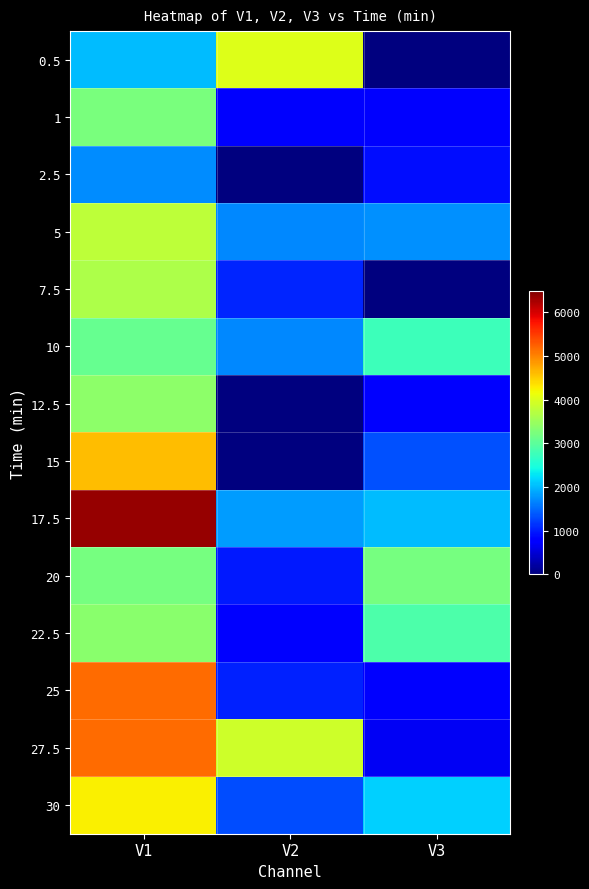

Reading left to right, what are all the values shown in this chart?

0.5: V1=2029	V2=4015	V3=0
1: V1=3236	V2=724	V3=761
2.5: V1=1708	V2=0	V3=910
5: V1=3782	V2=1677	V3=1737
7.5: V1=3647	V2=1058	V3=0
10: V1=3078	V2=1698	V3=2759
12.5: V1=3393	V2=0	V3=776
15: V1=4620	V2=0	V3=1322
17.5: V1=6367	V2=1804	V3=2029
20: V1=3202	V2=986	V3=3201
22.5: V1=3369	V2=811	V3=2880
25: V1=5155	V2=1028	V3=796
27.5: V1=5166	V2=3885	V3=661
30: V1=4242	V2=1320	V3=2145